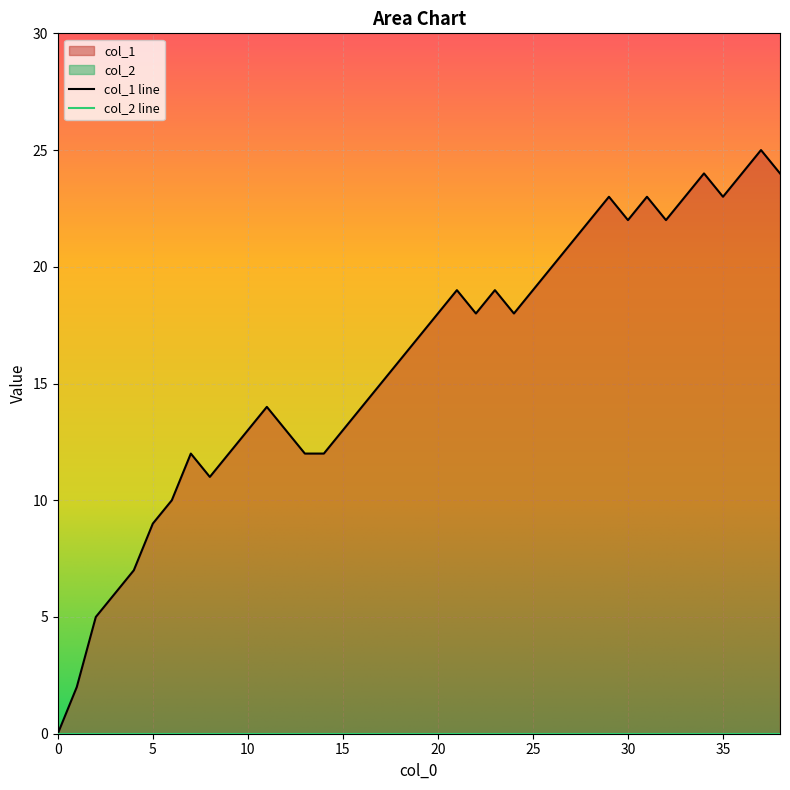

What is the greatest value displayed?

25